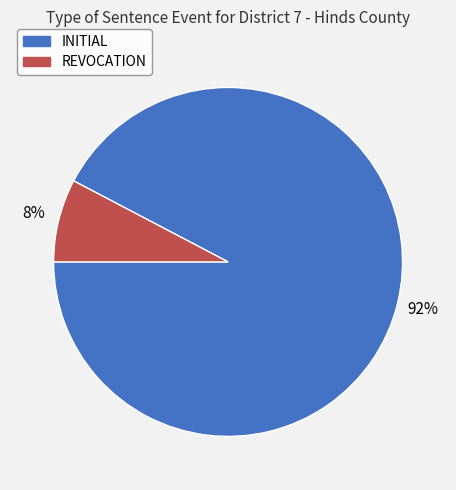

Approximately how many times larger is the value at REVOCATION compared to INITIAL?

0.1